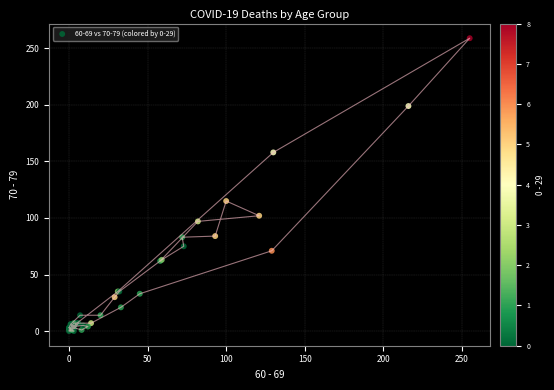

What Y value in the scatter plot is closest to 129?

115